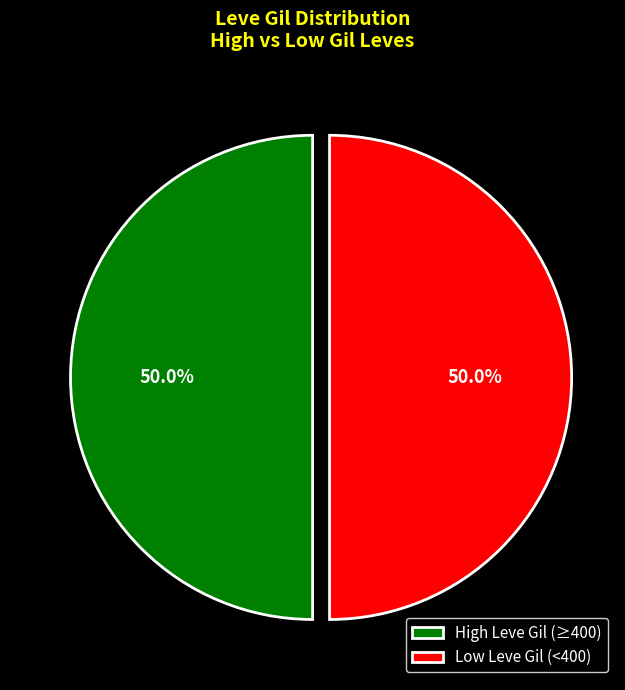

What is the ratio of the value at High Leve Gil (≥400) to the value at Low Leve Gil (<400)?

1.0